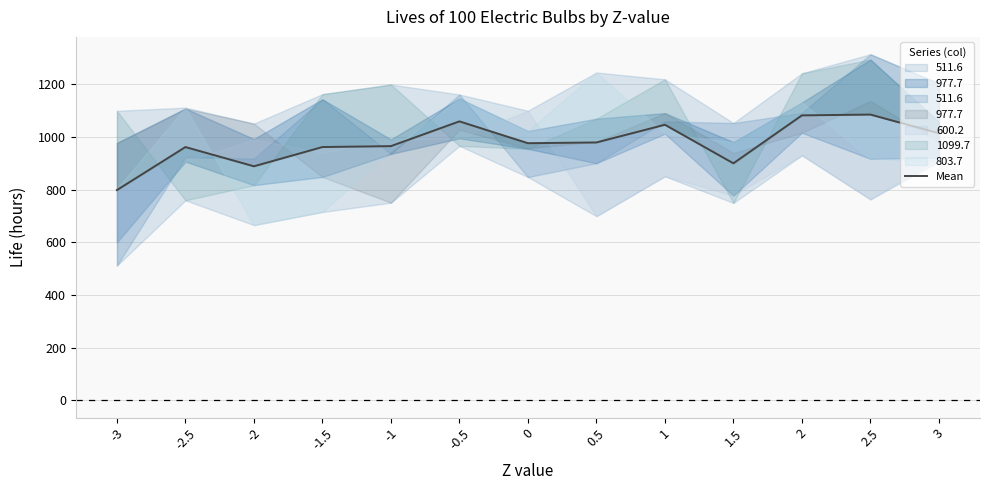

What is the sum of the values at 2.5 and 3?

2099.6